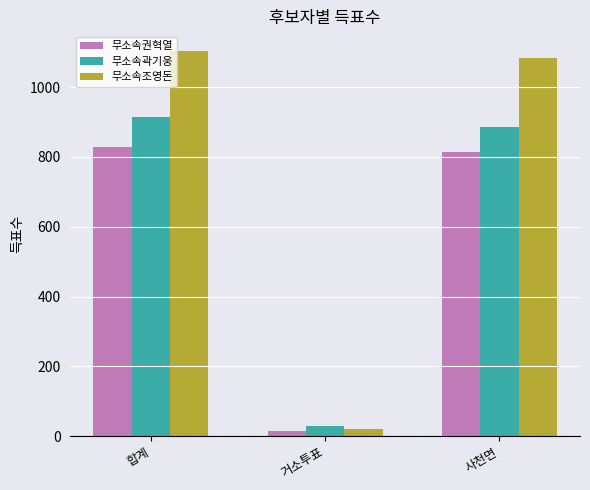

What is the difference between the 무소속권혁열 values at 사천면 and 합계?

14